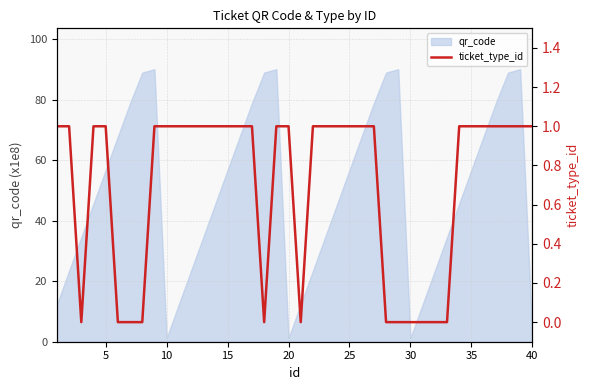

How many interior local valleys (lower than both neighbors) does the data have?

3